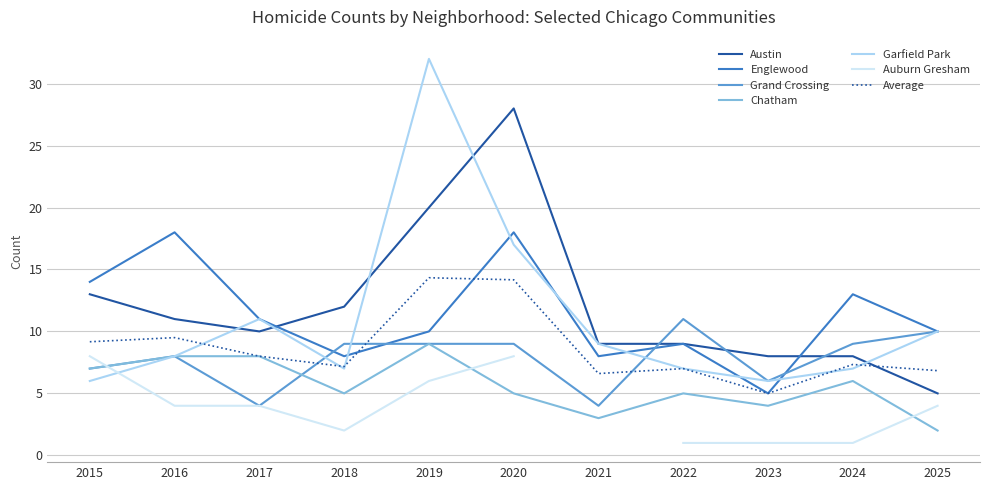

What is the difference between the Chatham values at 2022 and 2019?

4.0